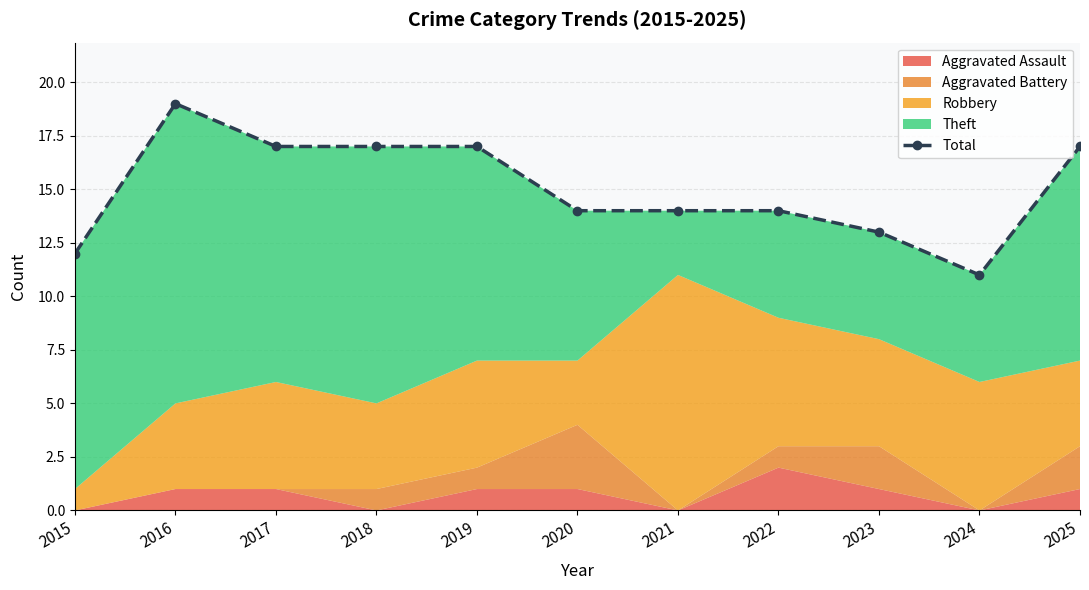

What is the sum of the values at 2020 and 2015?

26